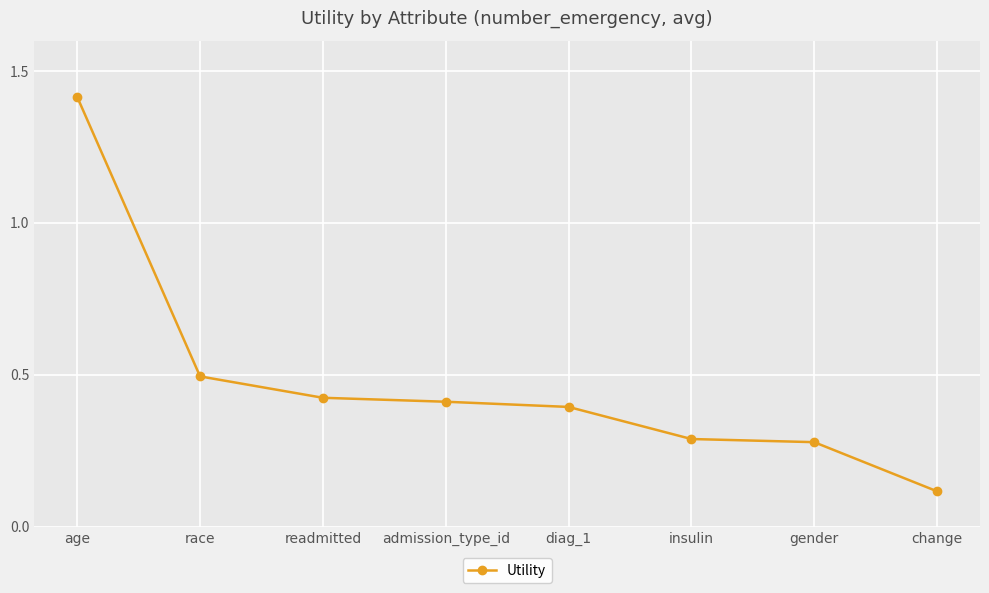

What is the greatest value displayed?

1.4